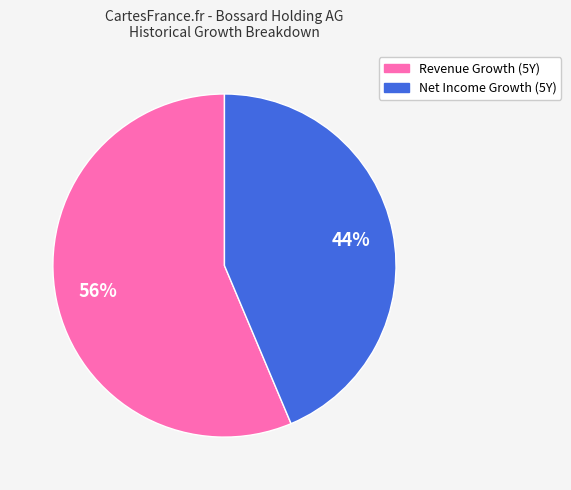

Which slice is the smallest?

Net Income Growth (5Y)